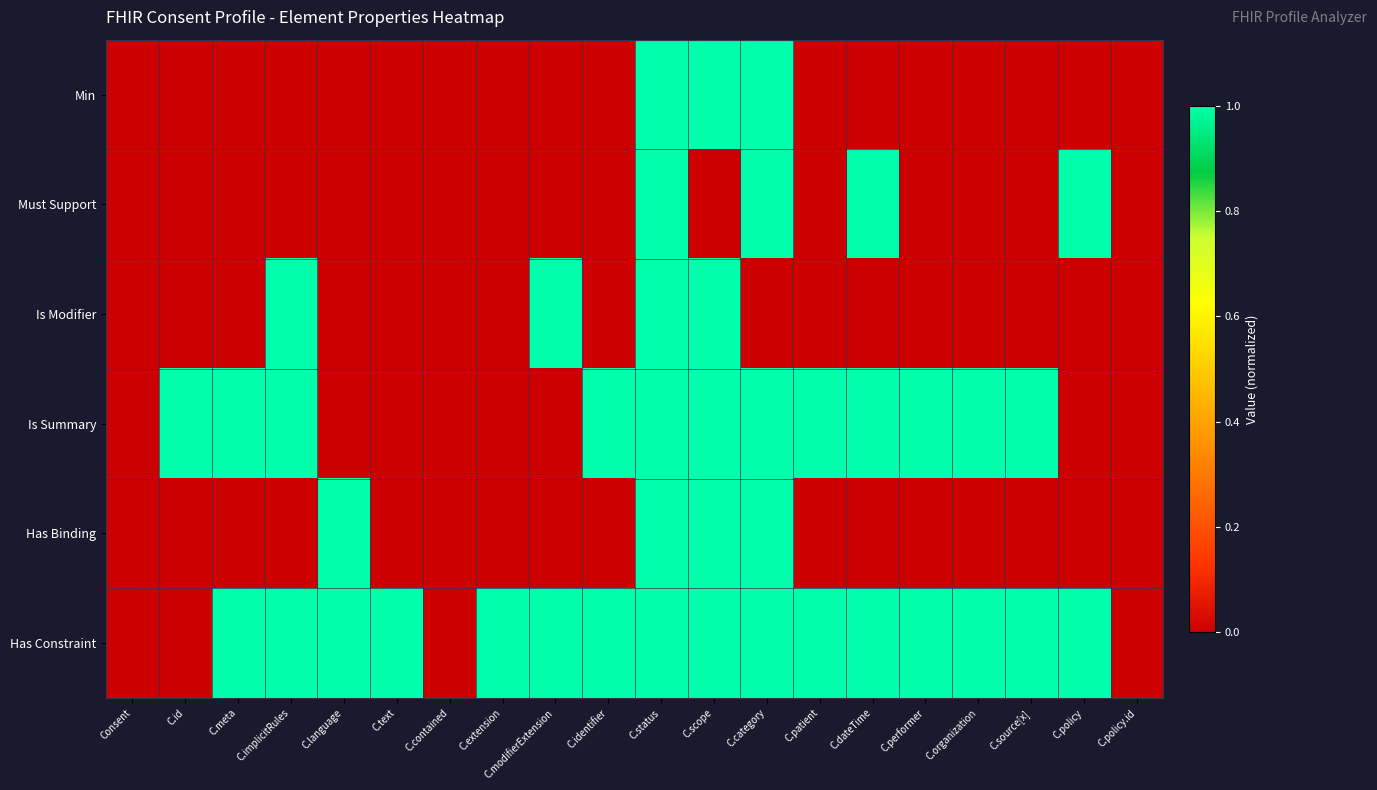

At C.modifierExtension, list the series in order from smallest to largest.

Min, Must Support, Is Summary, Has Binding, Is Modifier, Has Constraint